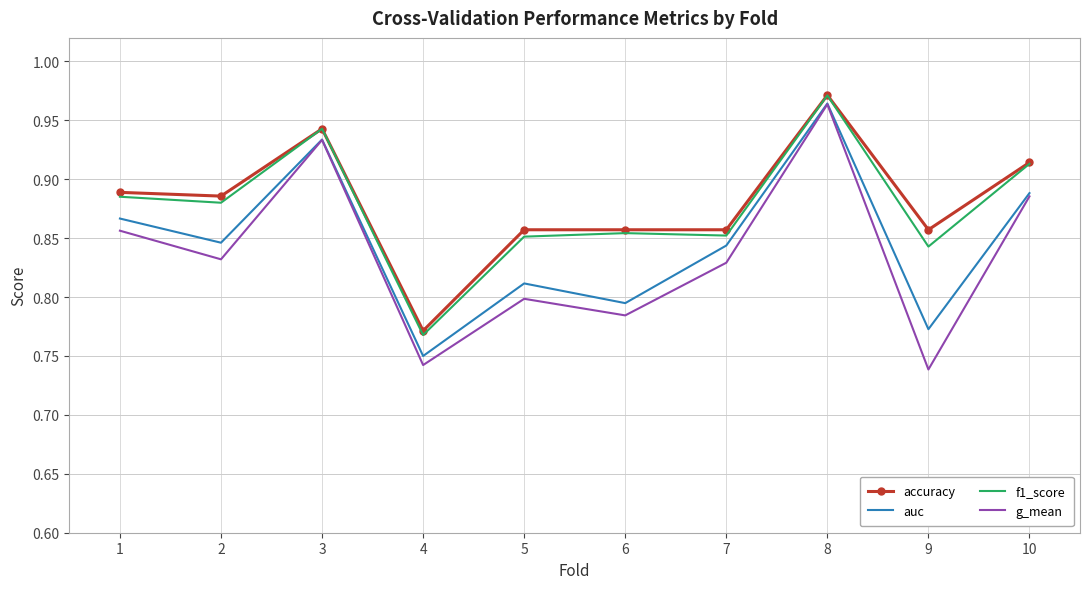

Which category has the highest value in the auc series?

8